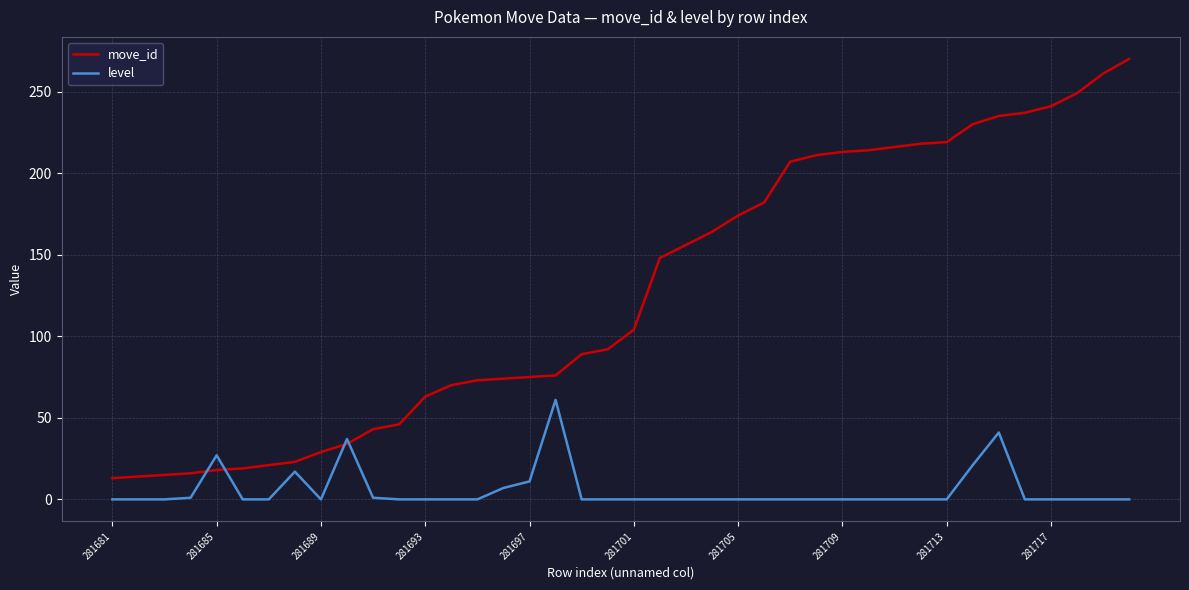

Rank the series by their average value, from highest to lowest.

move_id, level